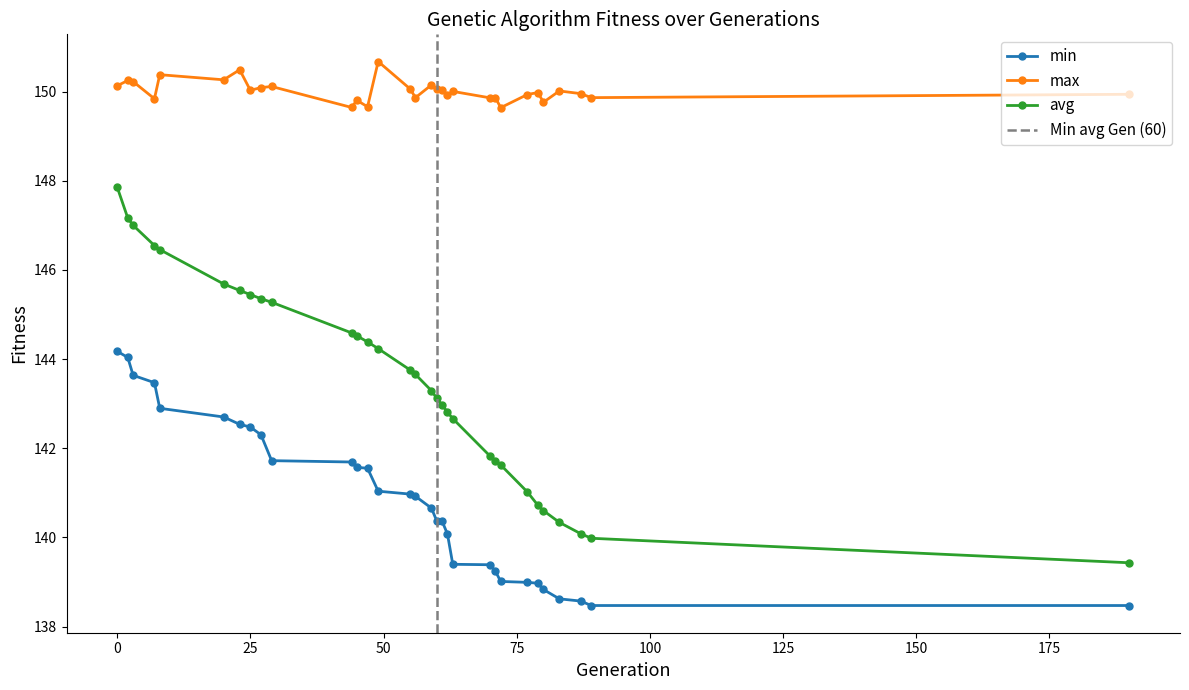

Rank the series at 0 from lowest to highest value.

min, avg, max